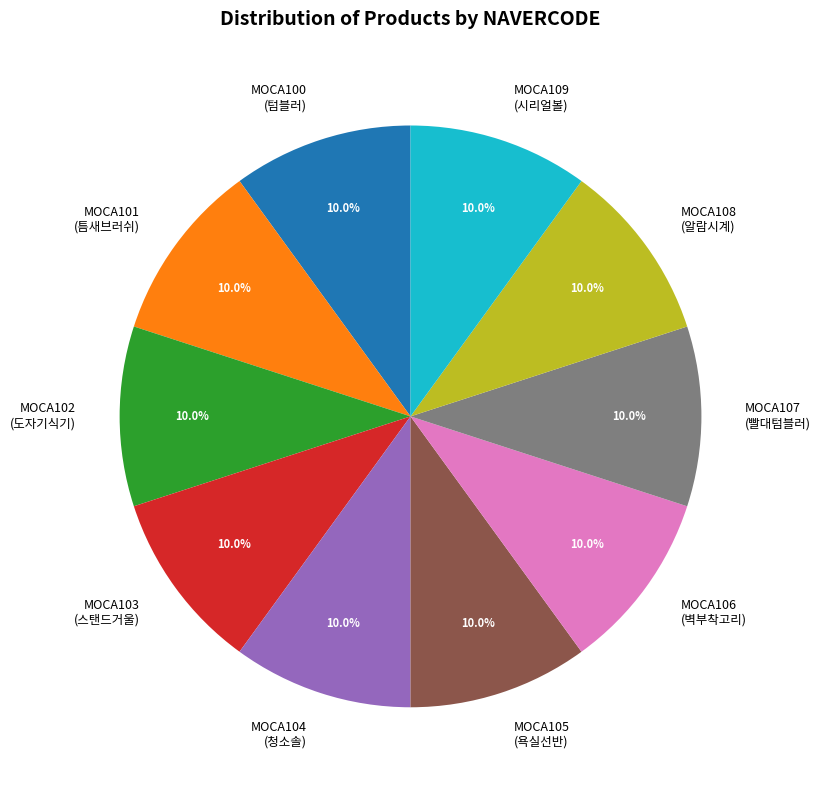

Approximately how many times larger is the value at MOCA102 (도자기식기) compared to MOCA106 (벽부착고리)?

1.0